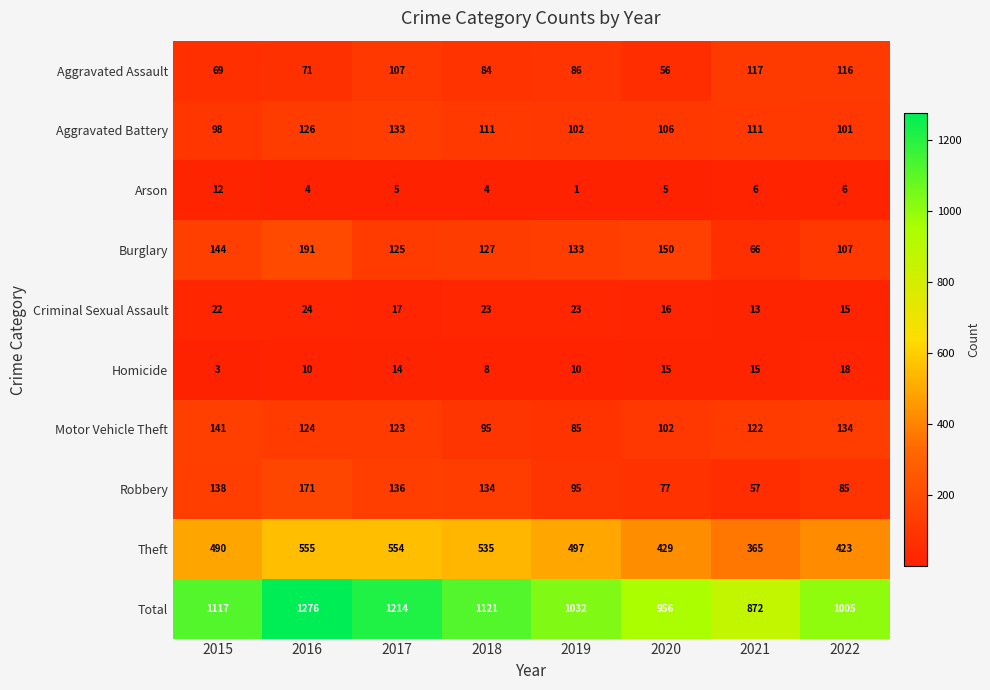

What is the difference between the highest and lowest values at 2020?

951